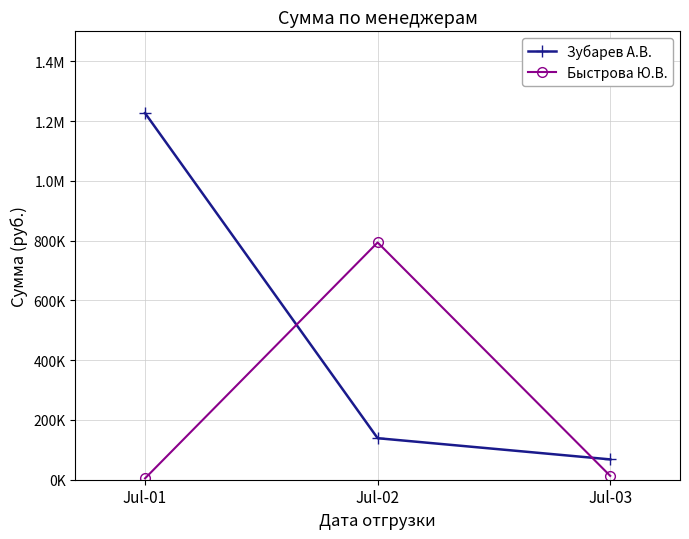

Which series changed the most between Jul-01 and Jul-02?

Зубарев А.В.